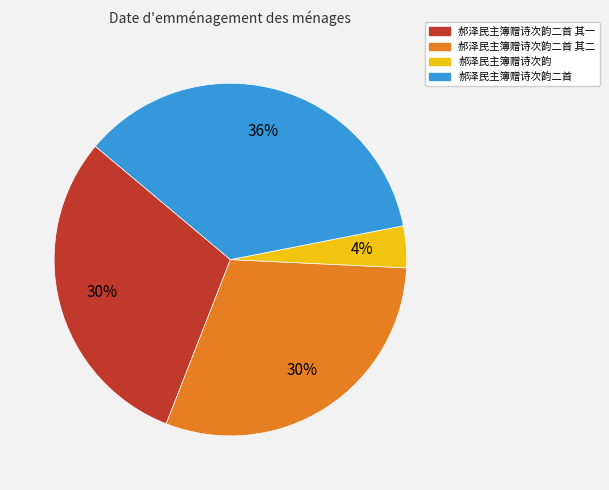

To the nearest percent, what is the average slice percentage?

25%